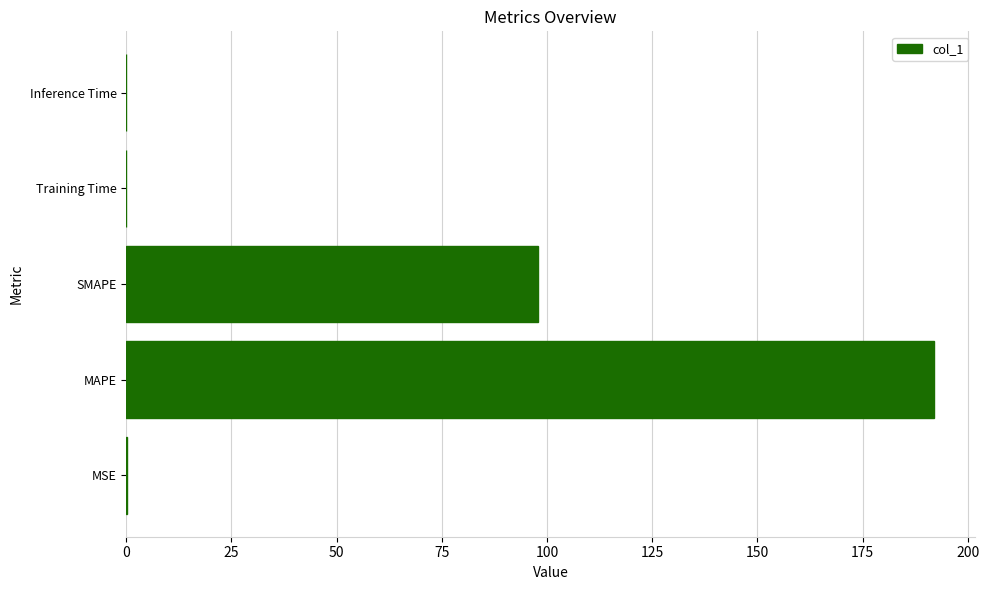

At which category does the chart reach its peak across all series?

MAPE